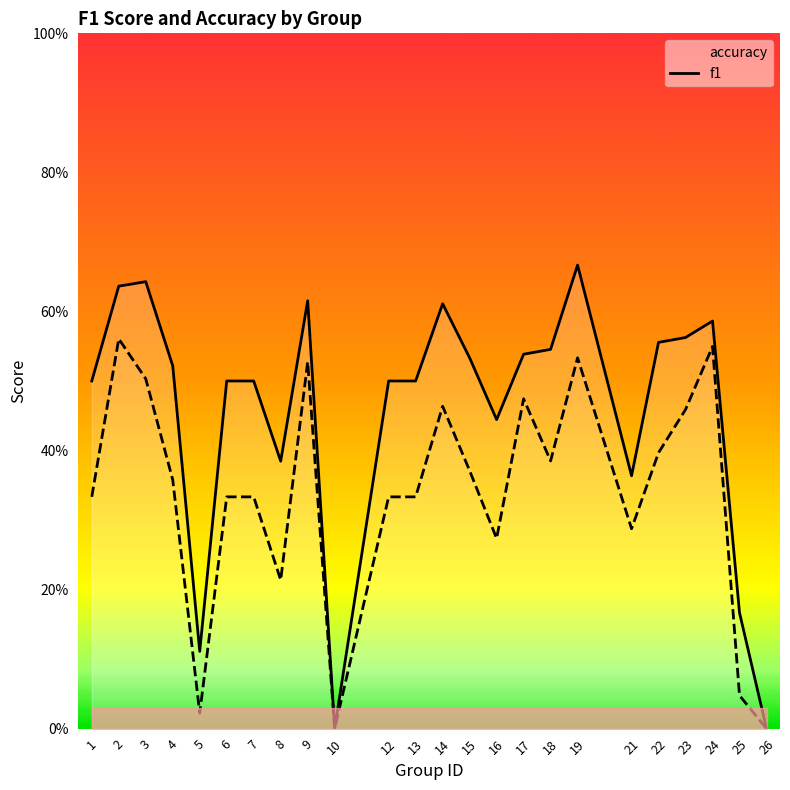

True or false: accuracy and f1 intersect in this chart.

False